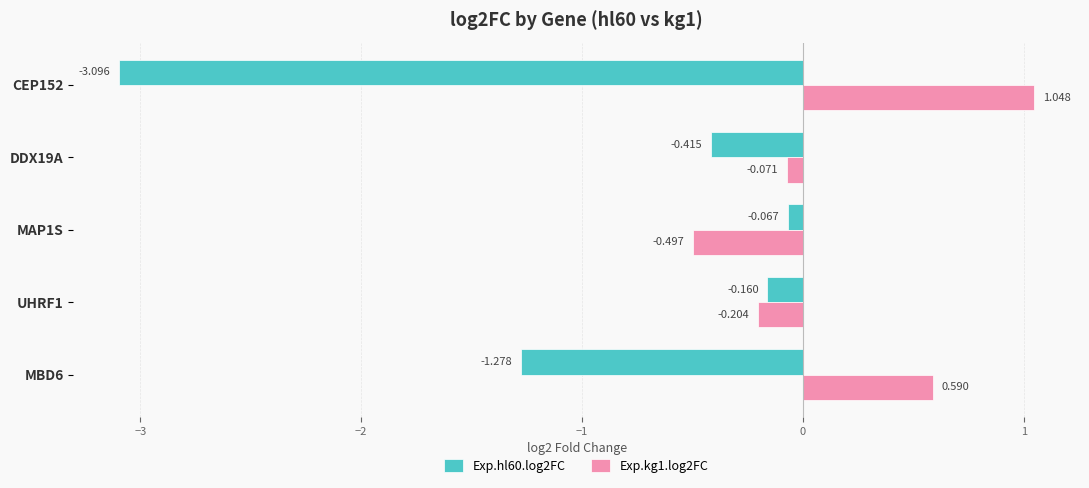

What are all the series names shown in the legend?

Exp.hl60.log2FC, Exp.kg1.log2FC